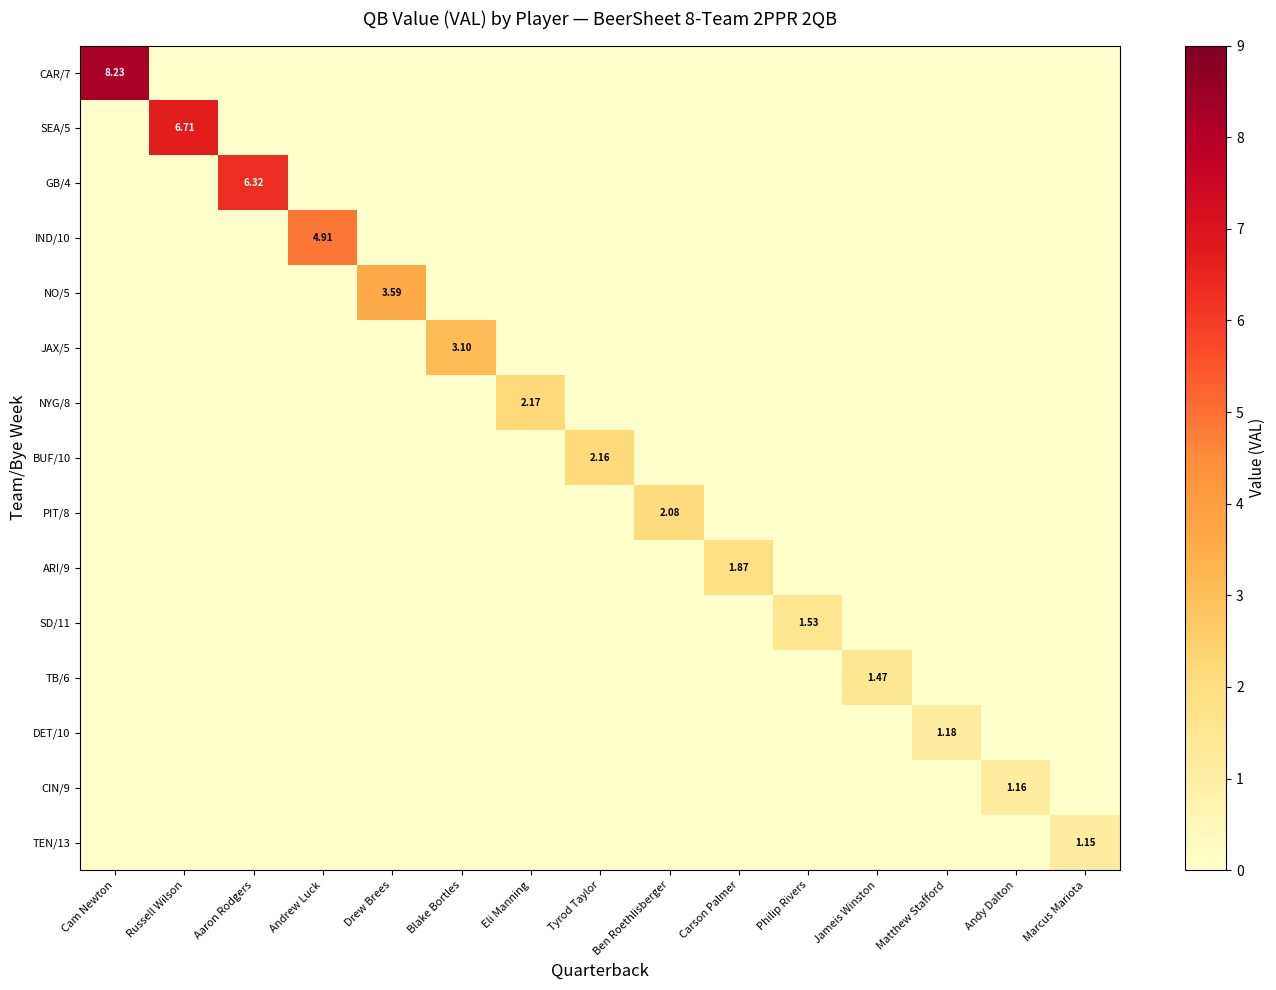

The PIT/8 series shows -0.8 at Russell Wilson. True or false?

False